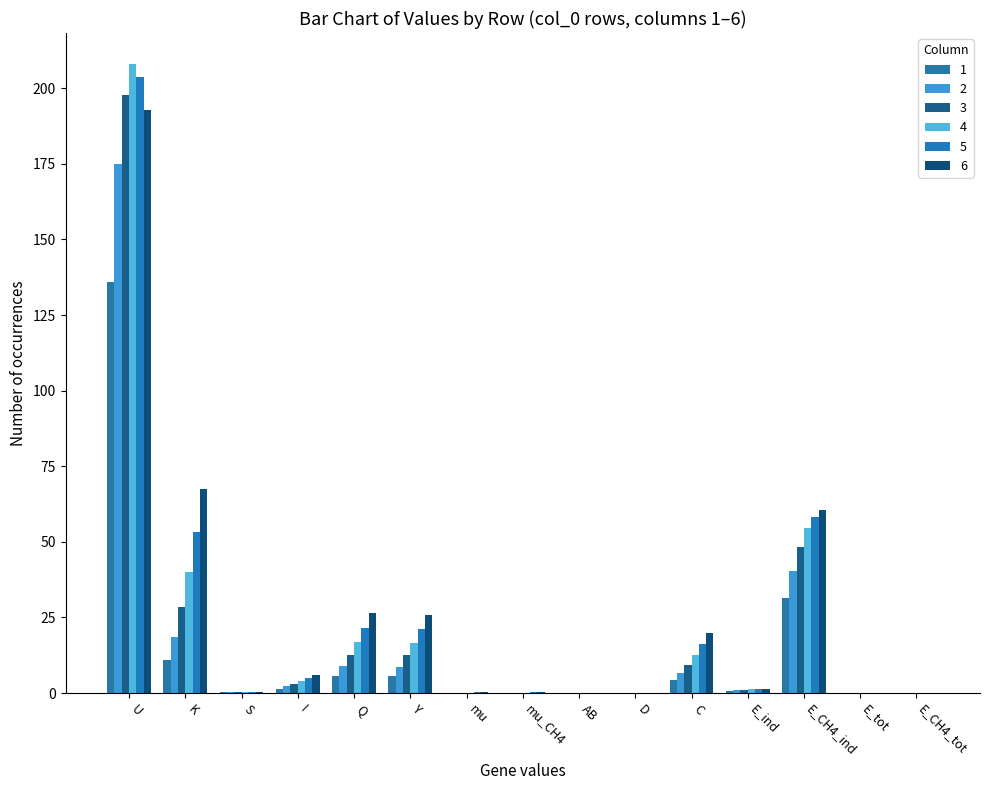

How many distinct data groups are displayed?

6